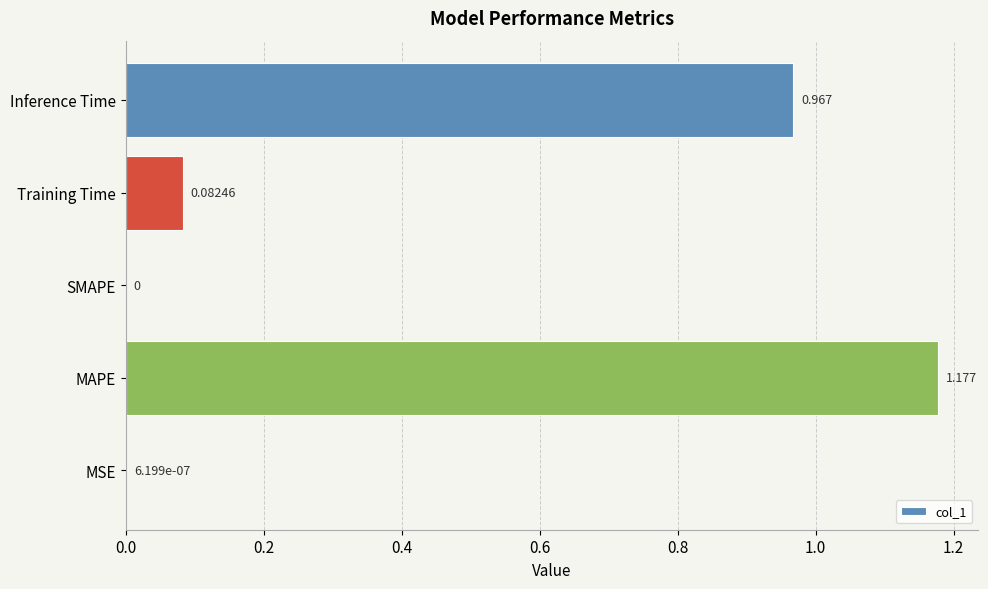

Which label corresponds to the largest value in the chart?

MAPE